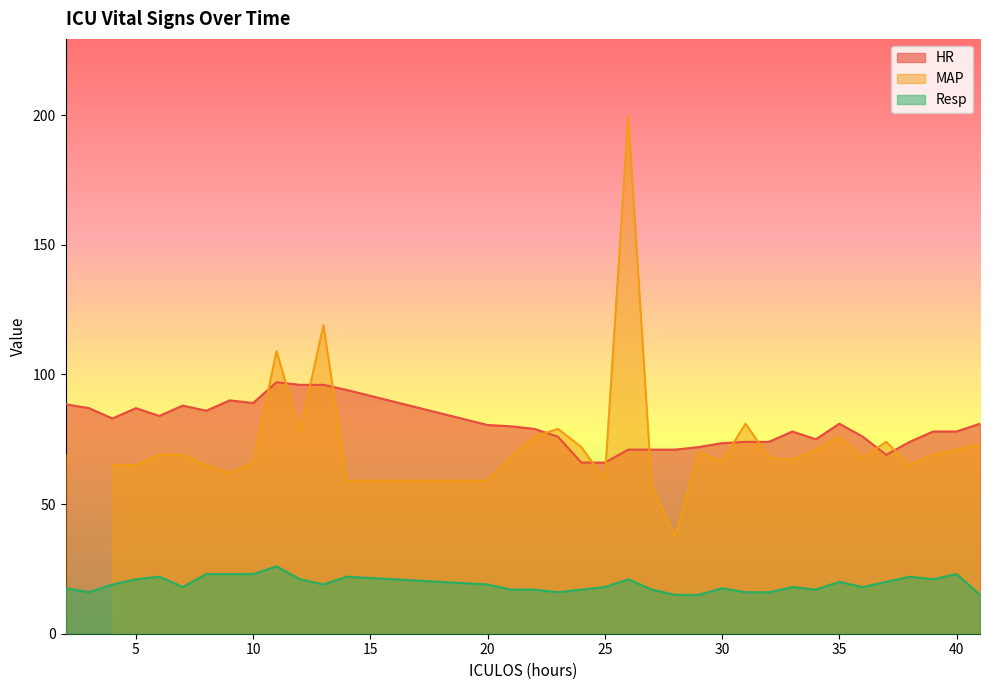

At which label does Resp reach its peak?

11